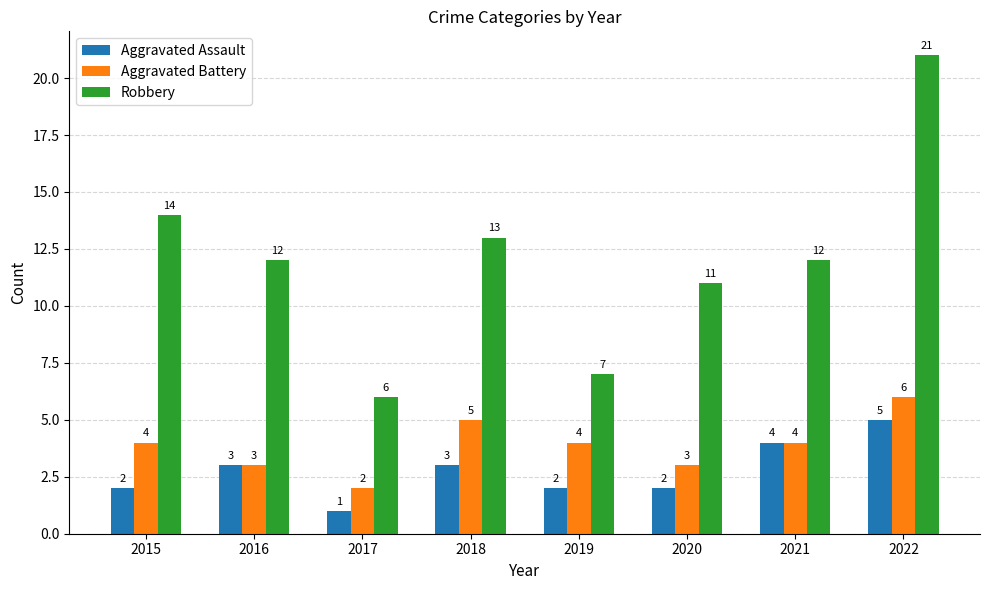

What is the difference between the highest and lowest values at 2021?

8